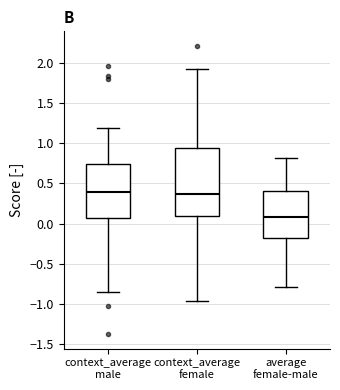

Reading left to right, read every box against the y-axis: the position of its median line, the range the box covers, and the ends of its whiskers. The values are not printed on the chart, so give them approximately, as read against the axis.

context_average male: median 0.40, box 0.05 to 0.75, whiskers -0.85 to 1.20
context_average female: median 0.35, box 0.10 to 0.95, whiskers -0.95 to 1.90
average female-male: median 0.10, box -0.20 to 0.40, whiskers -0.80 to 0.80